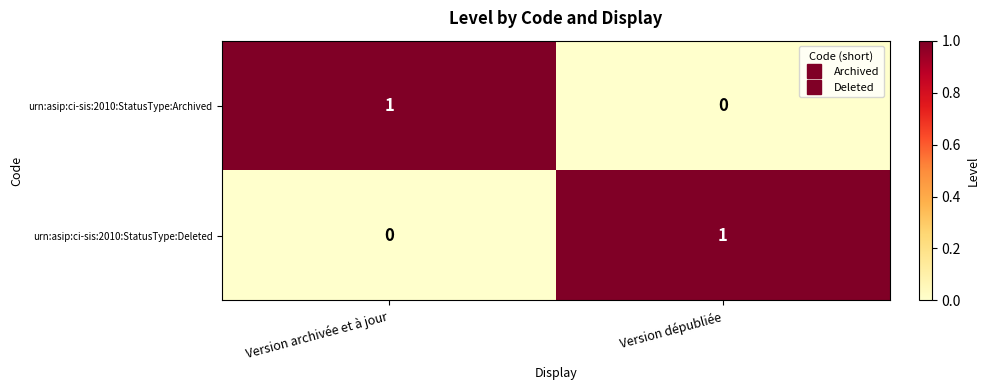

At which label is urn:asip:ci-sis:2010:StatusType:Archived closest to 0?

Version dépubliée